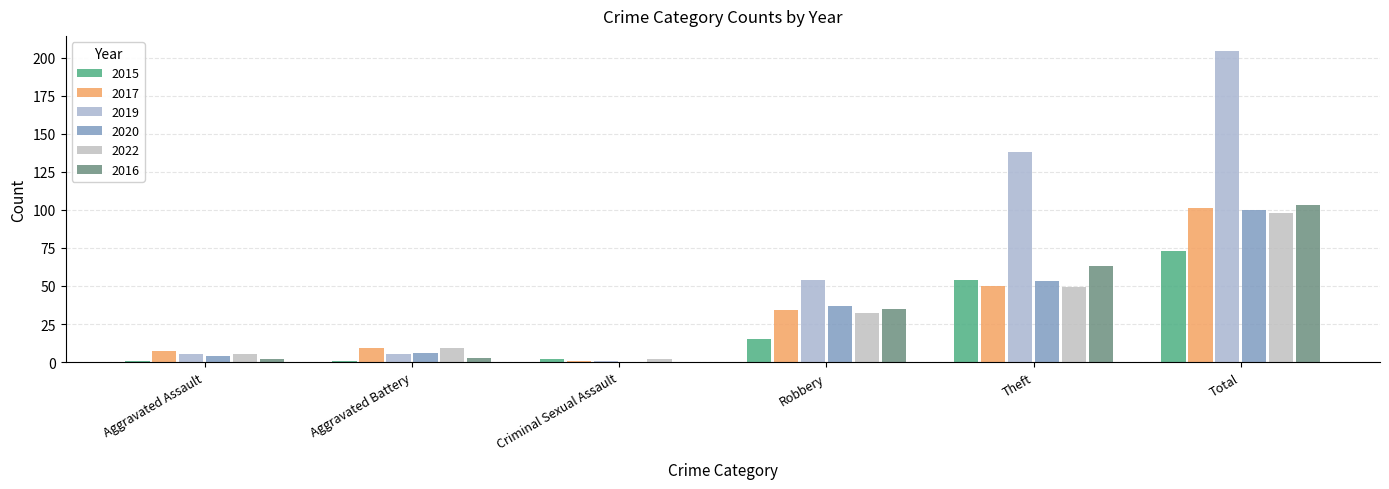

How many categories are shown in the chart?

6